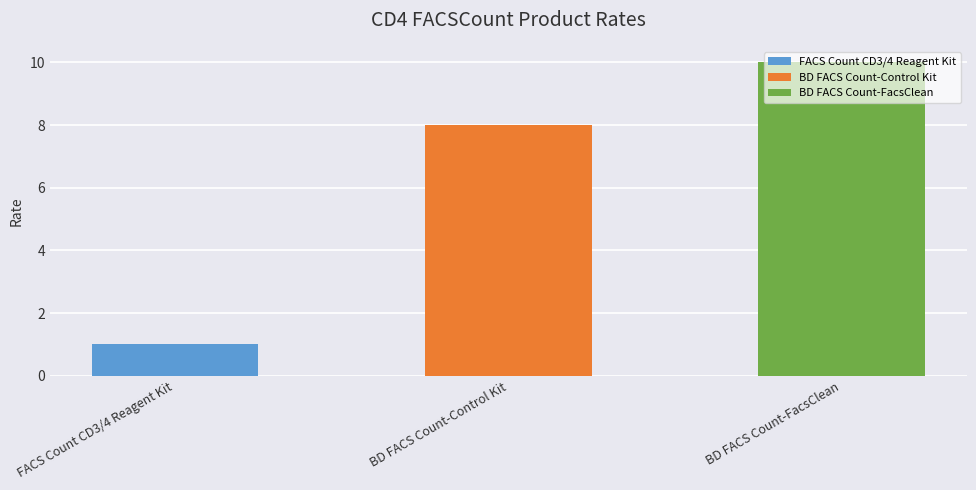

Is it true that the value at FACS Count CD3/4 Reagent Kit is 1?

True